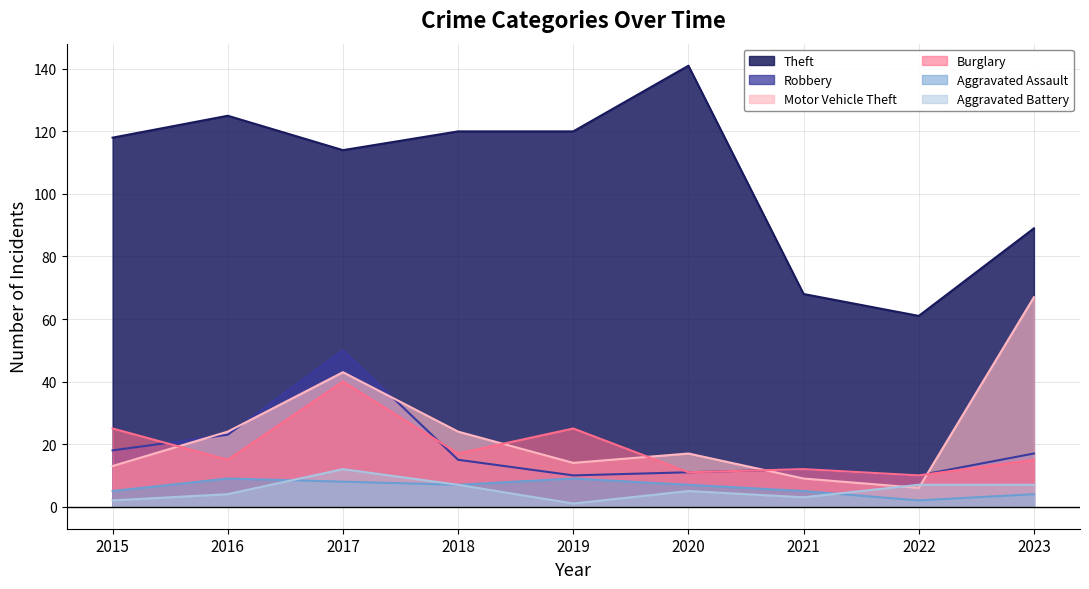

What is the value of the Theft point at the 3rd from the left?

114